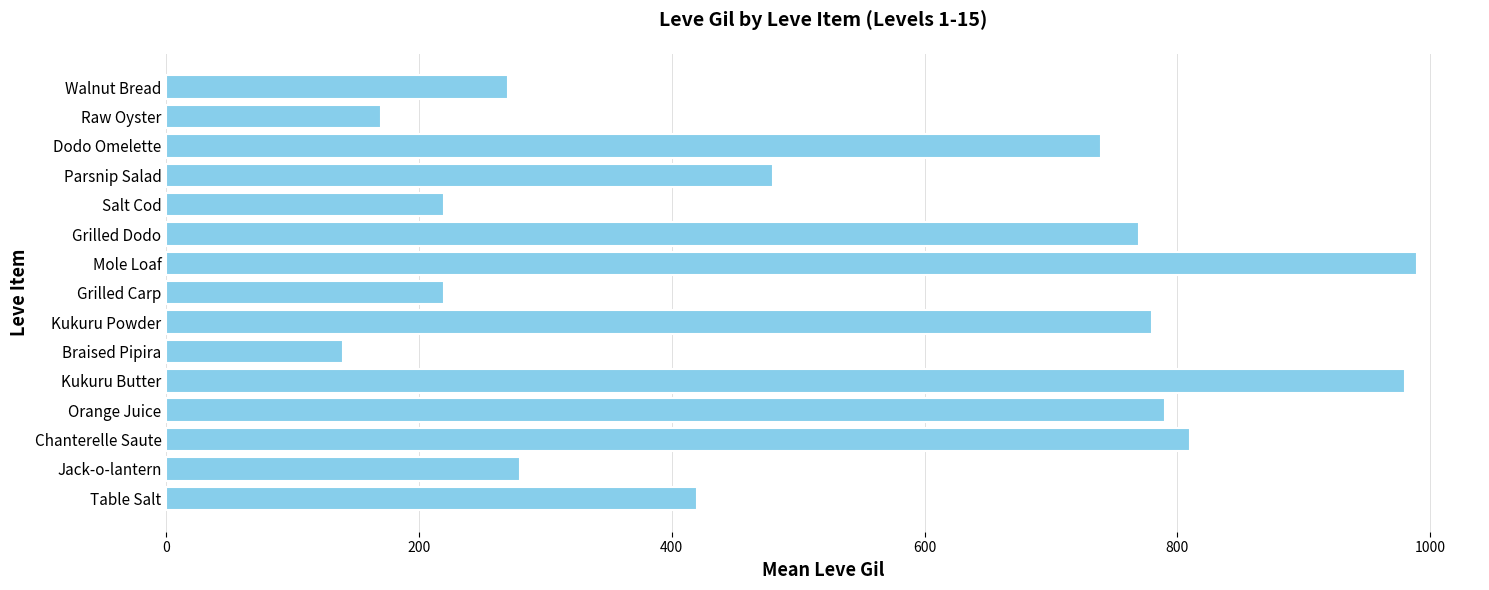

Reading bottom to top, list all the values displayed in this chart.

Table Salt=420	Jack-o-lantern=280	Chanterelle Saute=810	Orange Juice=790	Kukuru Butter=980	Braised Pipira=140	Kukuru Powder=780	Grilled Carp=220	Mole Loaf=990	Grilled Dodo=770	Salt Cod=220	Parsnip Salad=480	Dodo Omelette=740	Raw Oyster=170	Walnut Bread=270